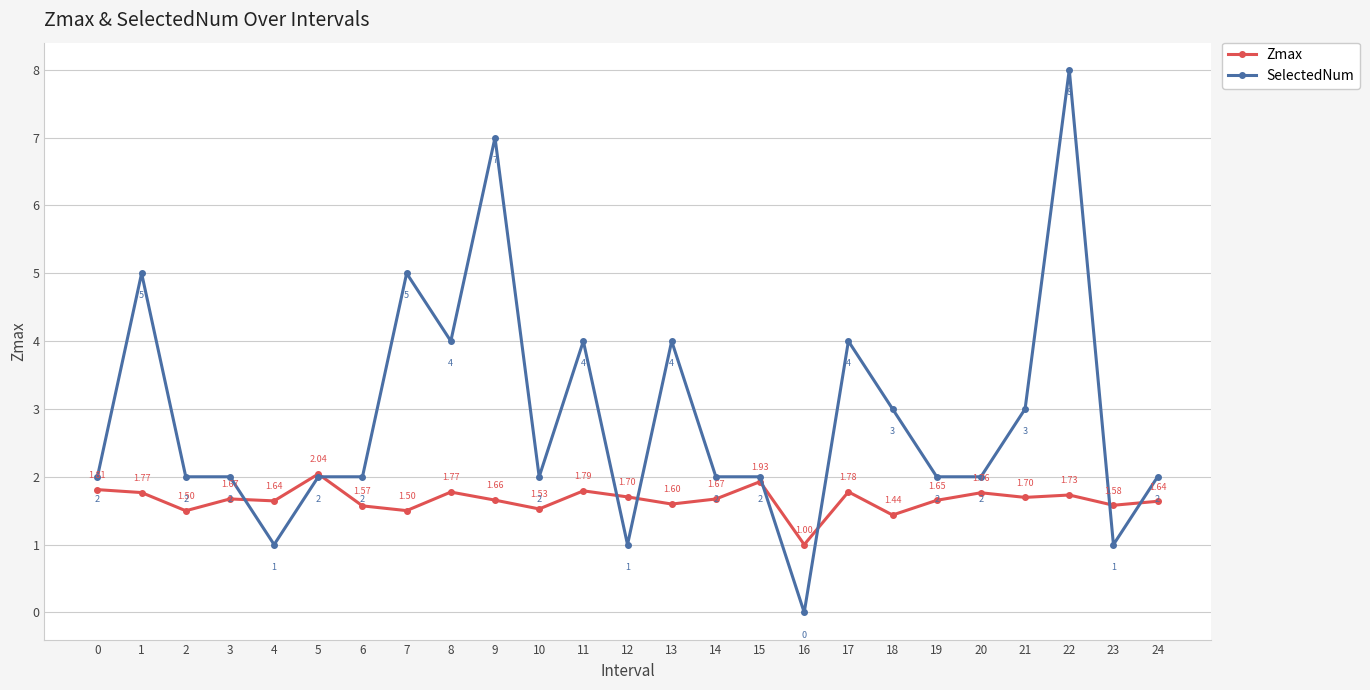

Which series has the widest spread of values?

SelectedNum